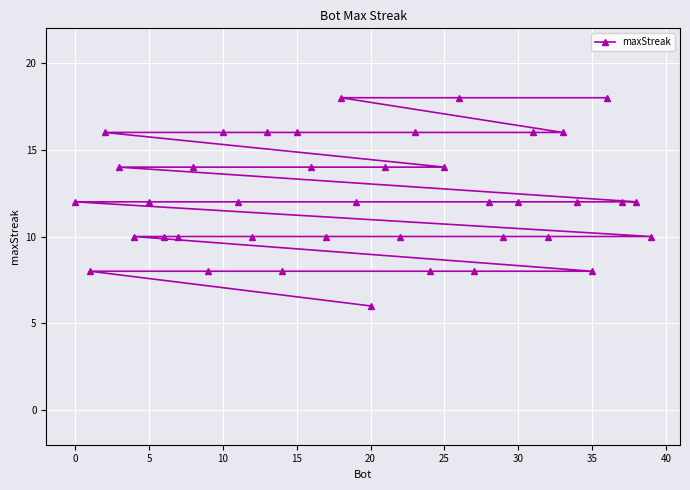

What is the sum of all values?

488